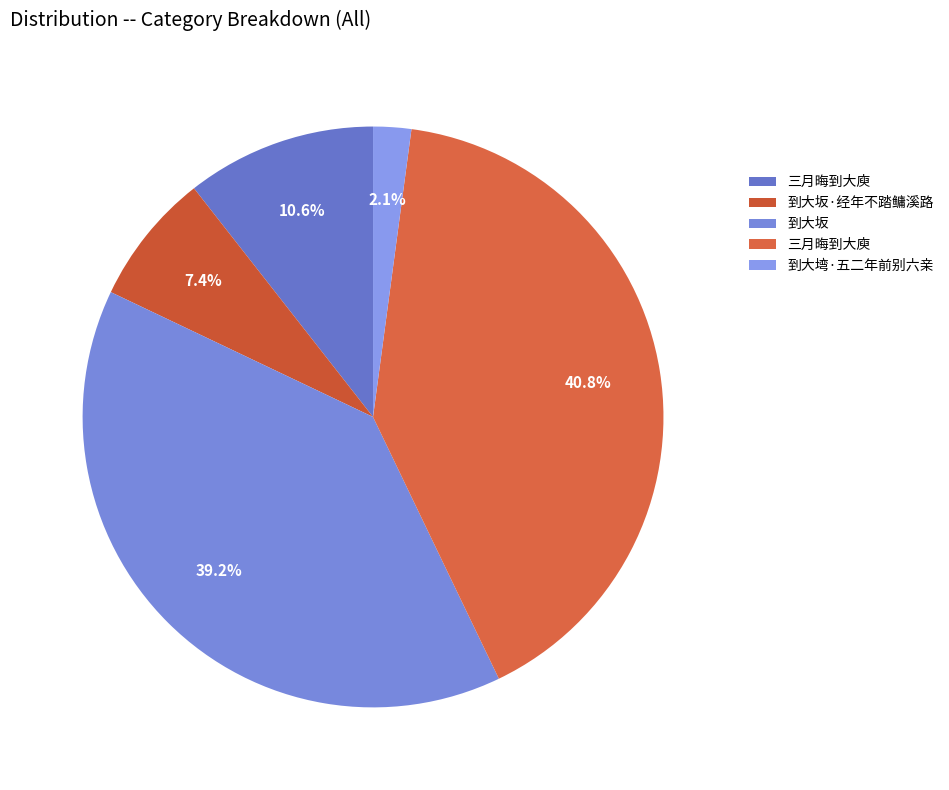

Count the number of slices in the pie.

5